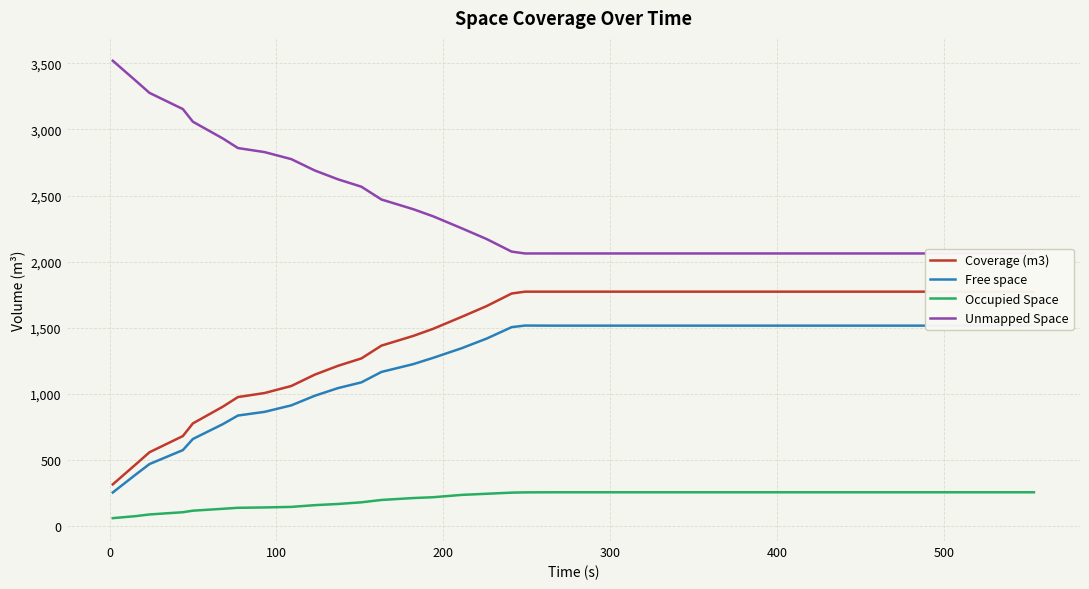

Which series has the widest spread of values?

Coverage (m3)